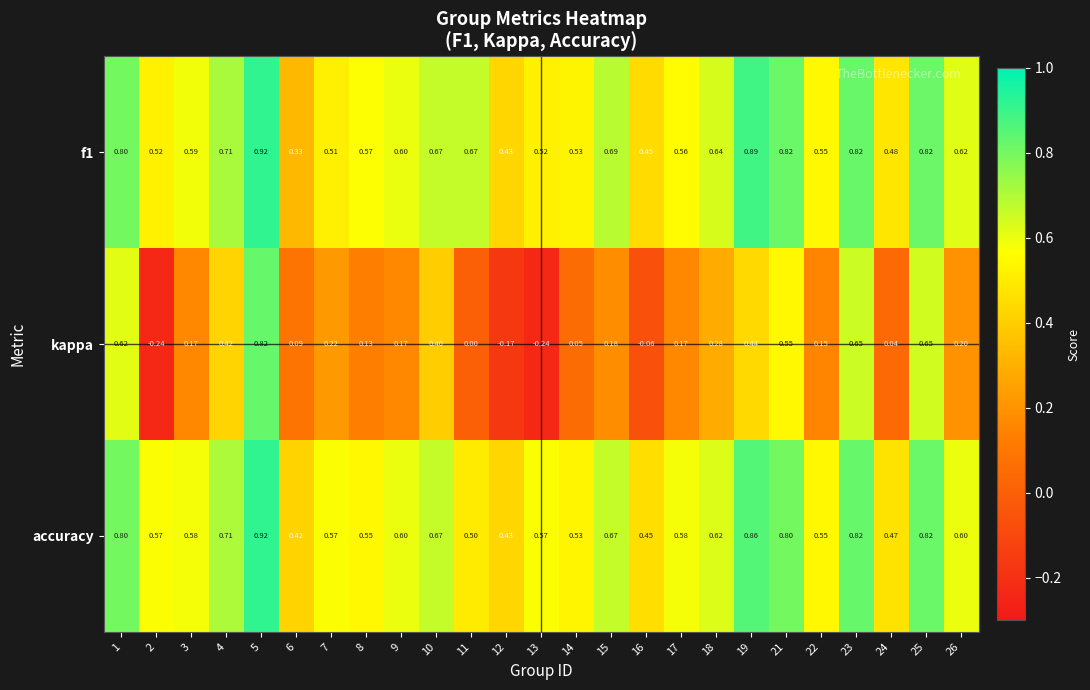

Is the value of f1 at 4 greater than the value of kappa at 9?

Yes